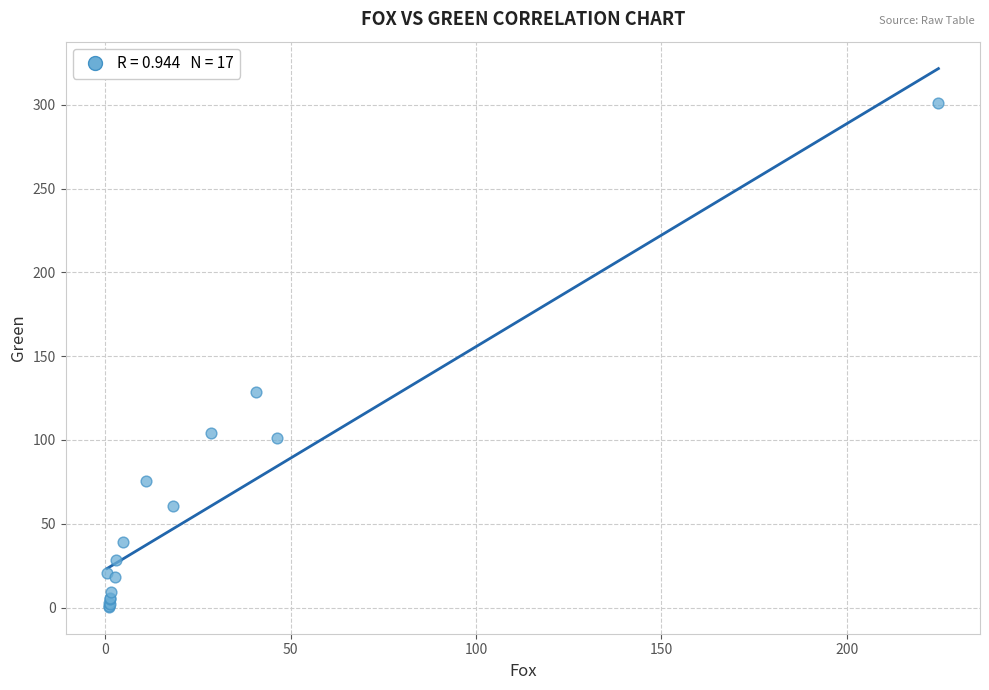

What Y value in the scatter plot is closest to 150?

128.9